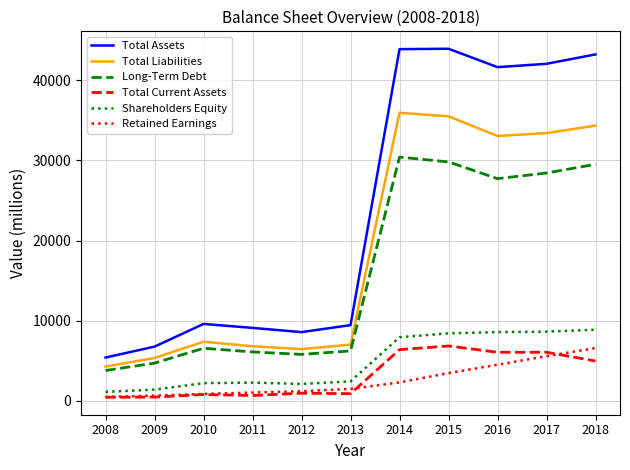

Which series has the largest total across all categories?

Total Assets